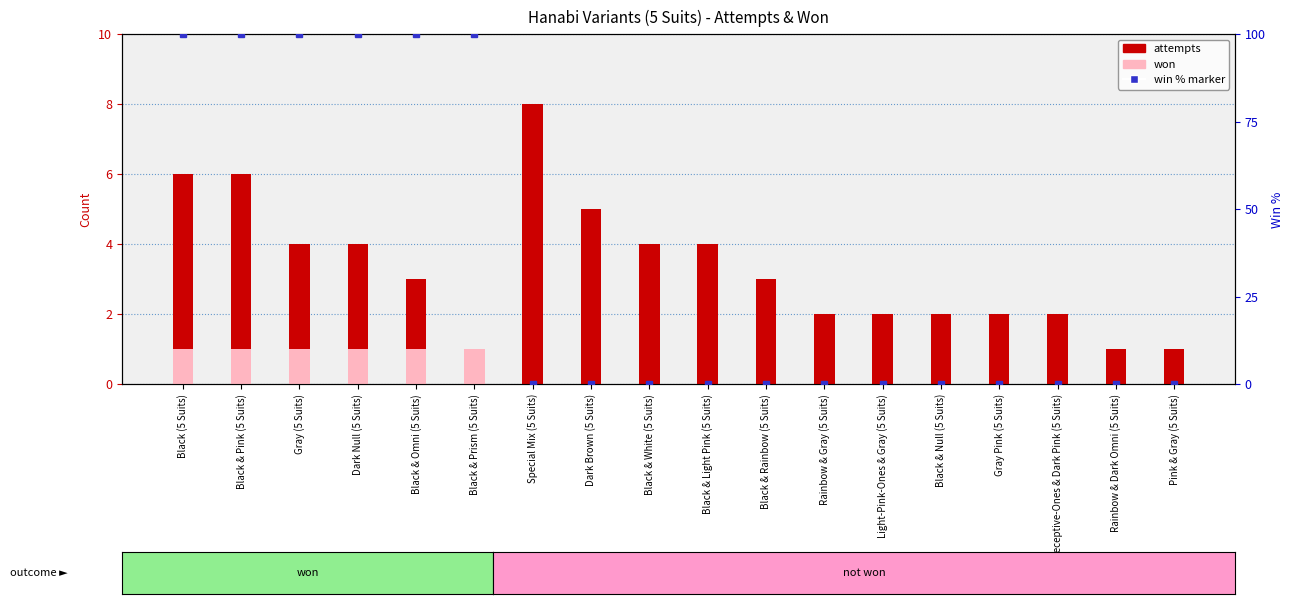

What is the difference between the maximum and minimum values in the attempts series?

7